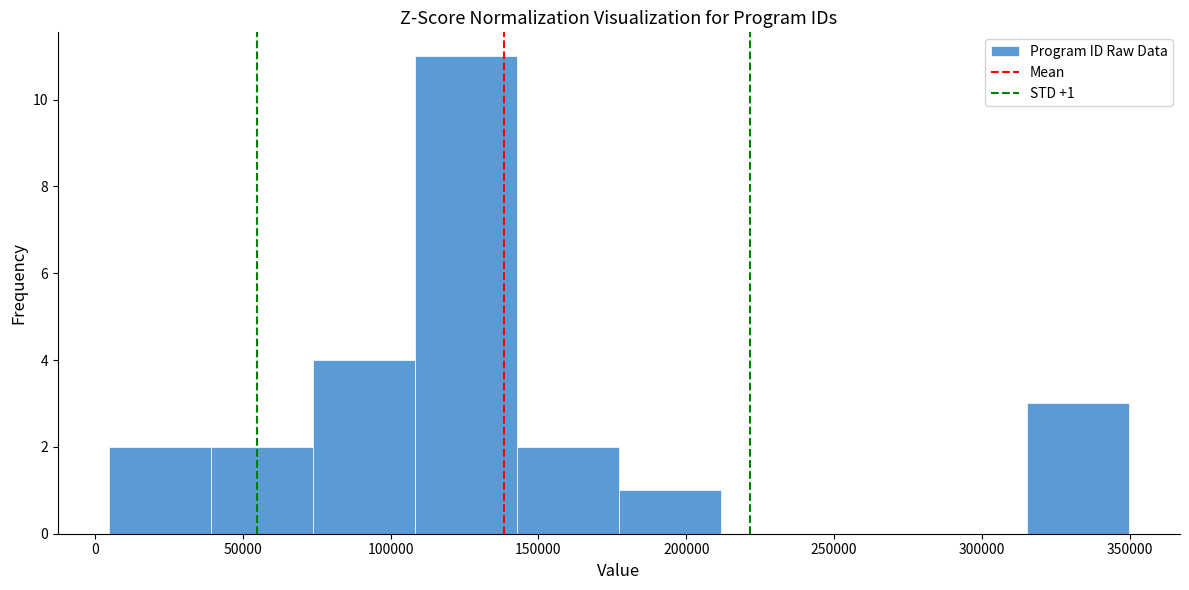

Over which range of the x-axis is the bar tallest?

110000 to 145000